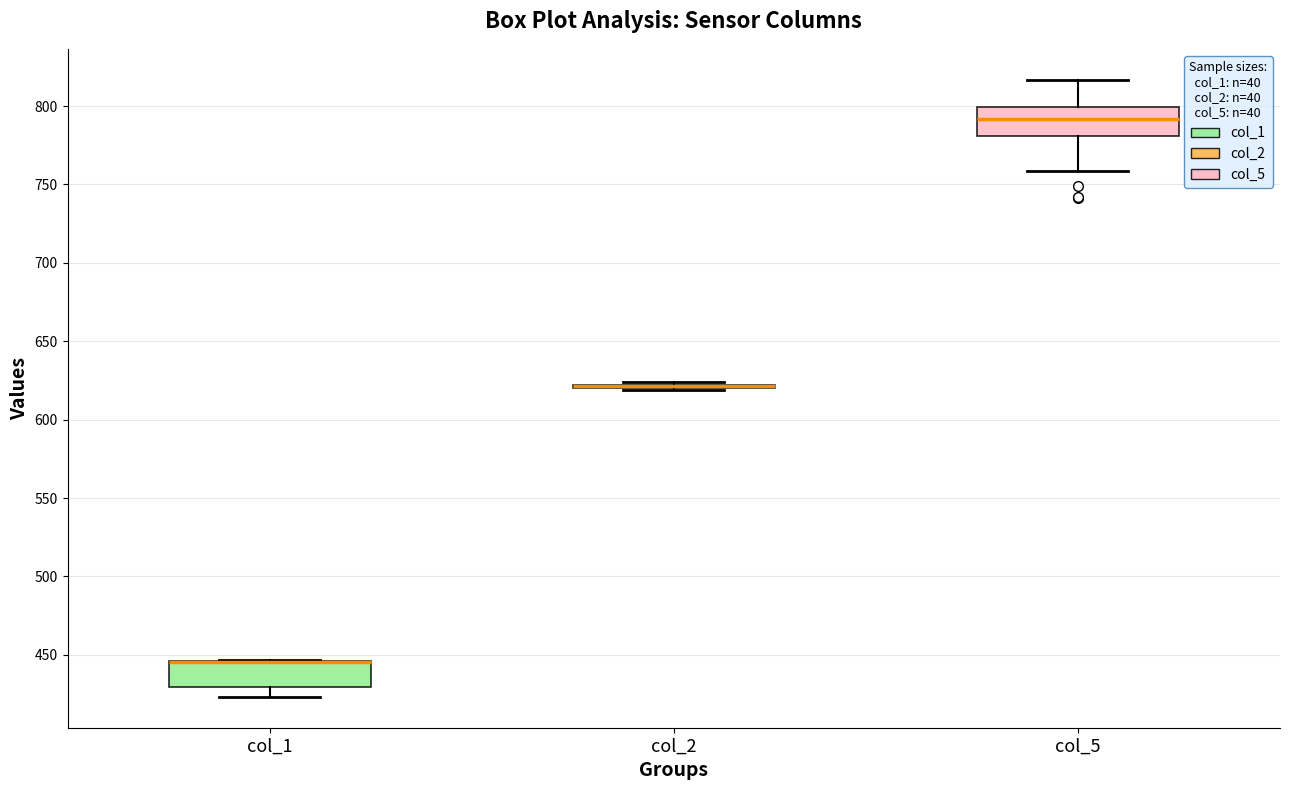

Reading left to right, read every box against the y-axis: the position of its median line, the range the box covers, and the ends of its whiskers. The values are not printed on the chart, so give them approximately, as read against the axis.

col_1: median 445 (drawn on the box's upper edge), box 430 to 445, whiskers 425 to 445
col_2: box collapsed to a line at 620, whiskers 620 to 625
col_5: median 790, box 780 to 800, whiskers 760 to 815